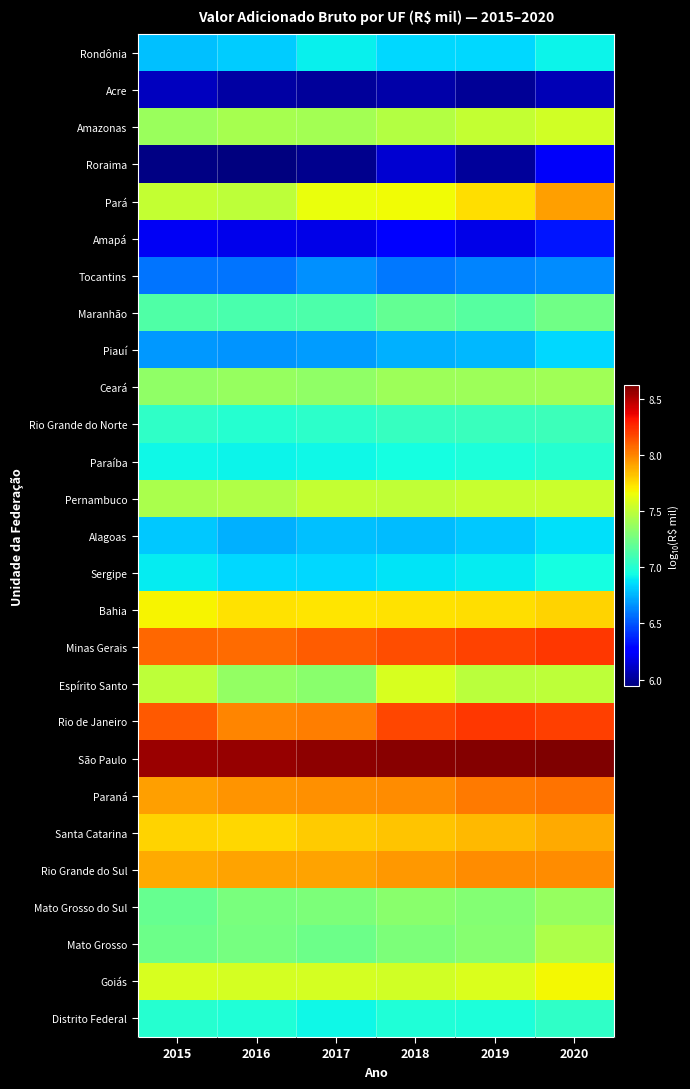

Reading left to right, what are all the values shown in this chart?

Rondônia: 2015=6.8	2016=6.8	2017=6.9	2018=6.8	2019=6.8	2020=6.9
Acre: 2015=6.1	2016=6.0	2017=6.0	2018=6.0	2019=6.0	2020=6.1
Amazonas: 2015=7.4	2016=7.4	2017=7.4	2018=7.5	2019=7.5	2020=7.6
Roraima: 2015=6.0	2016=5.9	2017=6.0	2018=6.1	2019=6.0	2020=6.2
Pará: 2015=7.5	2016=7.5	2017=7.6	2018=7.7	2019=7.7	2020=7.9
Amapá: 2015=6.2	2016=6.2	2017=6.2	2018=6.3	2019=6.2	2020=6.3
Tocantins: 2015=6.6	2016=6.6	2017=6.7	2018=6.6	2019=6.6	2020=6.6
Maranhão: 2015=7.1	2016=7.1	2017=7.1	2018=7.2	2019=7.2	2020=7.2
Piauí: 2015=6.7	2016=6.7	2017=6.7	2018=6.7	2019=6.8	2020=6.8
Ceará: 2015=7.4	2016=7.4	2017=7.3	2018=7.4	2019=7.4	2020=7.4
Rio Grande do Norte: 2015=7.0	2016=7.0	2017=7.0	2018=7.1	2019=7.1	2020=7.1
Paraíba: 2015=6.9	2016=6.9	2017=6.9	2018=6.9	2019=7.0	2020=7.0
Pernambuco: 2015=7.4	2016=7.5	2017=7.5	2018=7.5	2019=7.5	2020=7.5
Alagoas: 2015=6.8	2016=6.7	2017=6.8	2018=6.8	2019=6.8	2020=6.9
Sergipe: 2015=6.9	2016=6.8	2017=6.8	2018=6.9	2019=6.9	2020=6.9
Bahia: 2015=7.7	2016=7.7	2017=7.7	2018=7.7	2019=7.7	2020=7.8
Minas Gerais: 2015=8.1	2016=8.1	2017=8.1	2018=8.2	2019=8.2	2020=8.2
Espírito Santo: 2015=7.5	2016=7.4	2017=7.3	2018=7.6	2019=7.5	2020=7.5
Rio de Janeiro: 2015=8.1	2016=8.0	2017=8.0	2018=8.2	2019=8.2	2020=8.2
São Paulo: 2015=8.6	2016=8.6	2017=8.6	2018=8.6	2019=8.6	2020=8.6
Paraná: 2015=7.9	2016=8.0	2017=8.0	2018=8.0	2019=8.0	2020=8.0
Santa Catarina: 2015=7.8	2016=7.8	2017=7.8	2018=7.8	2019=7.9	2020=7.9
Rio Grande do Sul: 2015=7.9	2016=7.9	2017=7.9	2018=7.9	2019=8.0	2020=8.0
Mato Grosso do Sul: 2015=7.2	2016=7.3	2017=7.3	2018=7.3	2019=7.3	2020=7.4
Mato Grosso: 2015=7.2	2016=7.3	2017=7.2	2018=7.3	2019=7.3	2020=7.4
Goiás: 2015=7.6	2016=7.6	2017=7.6	2018=7.6	2019=7.6	2020=7.7
Distrito Federal: 2015=7.0	2016=7.0	2017=6.9	2018=7.0	2019=7.0	2020=7.0